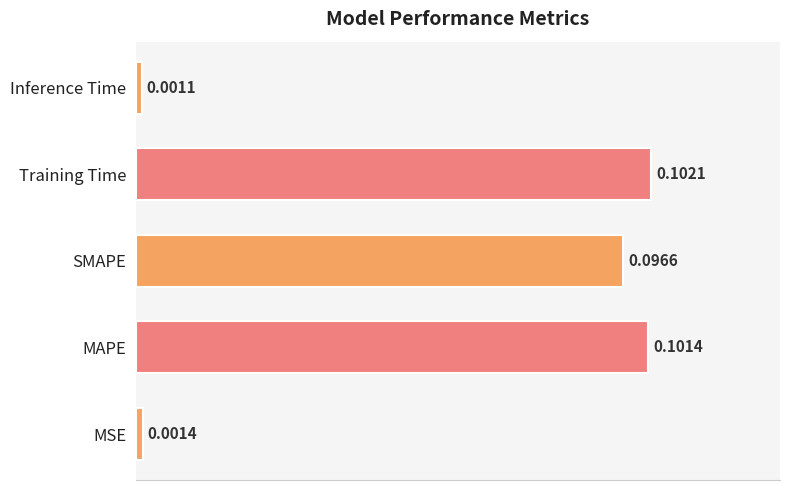

Rank the categories by value from lowest to highest.

Inference Time, MSE, SMAPE, MAPE, Training Time